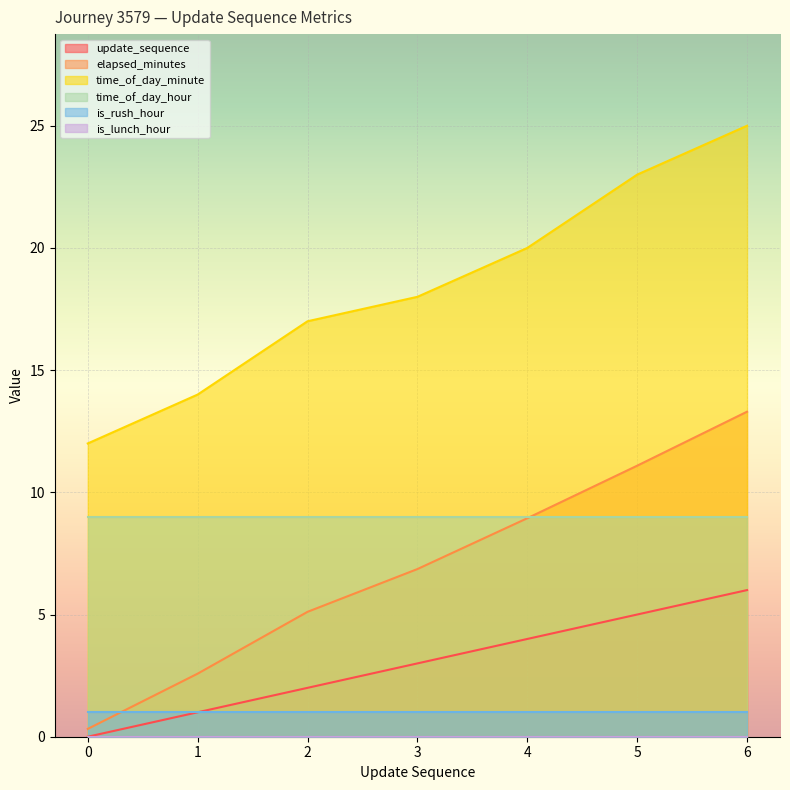

True or false: time_of_day_minute has a value of 36.5 at 5.

False